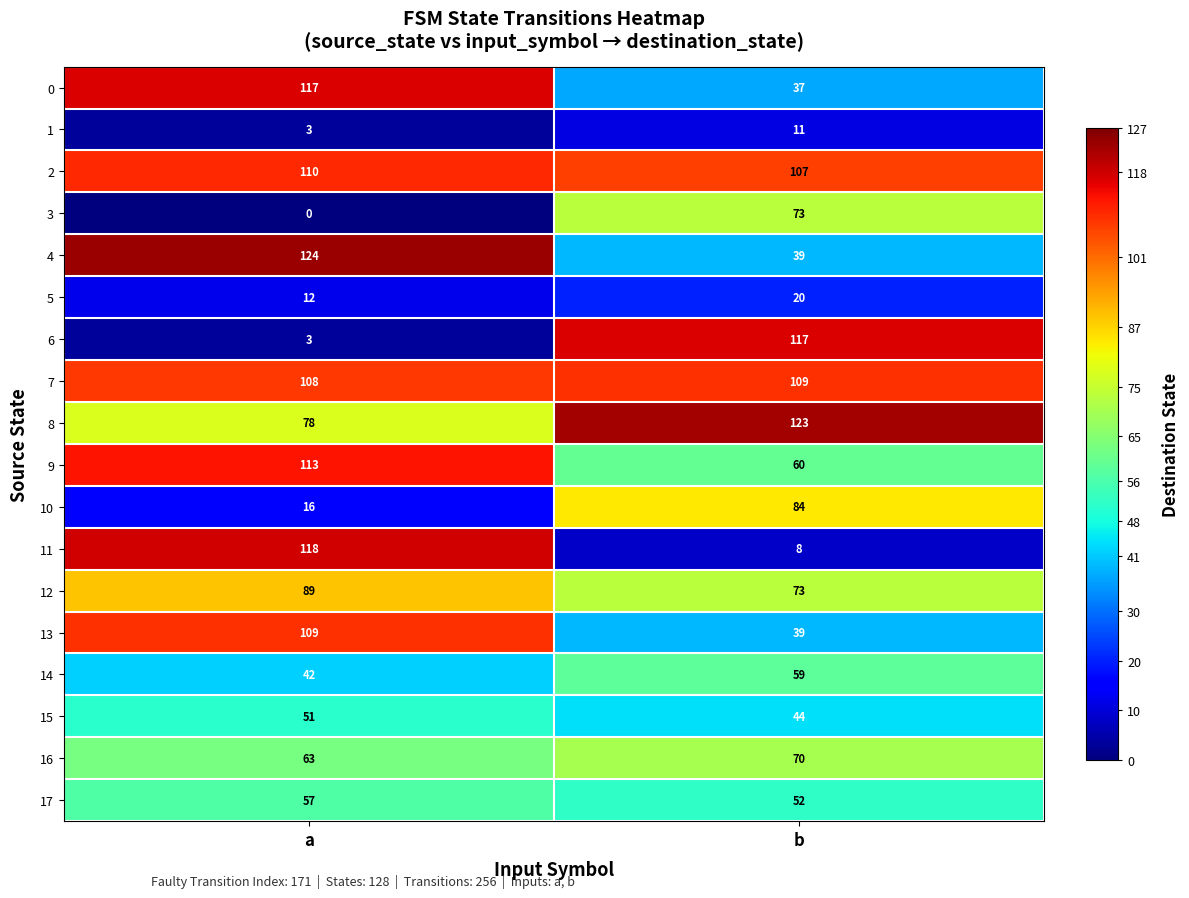

At which category is the sum across all series the highest?

a